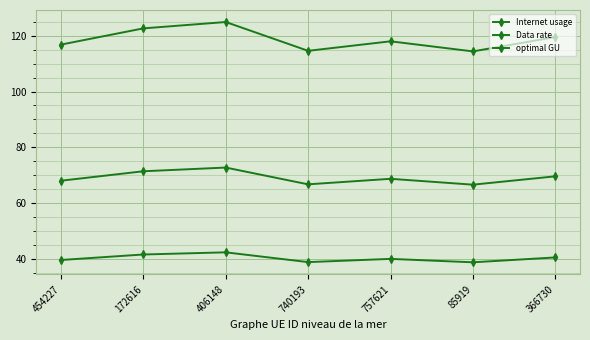

Reading left to right, list all the values displayed in this chart.

Internet usage: 116.8	122.6	124.9	114.6	118.0	114.4	119.5
Data rate: 39.6	41.6	42.4	38.9	40.0	38.8	40.5
optimal GU: 68.0	71.4	72.8	66.7	68.7	66.6	69.6